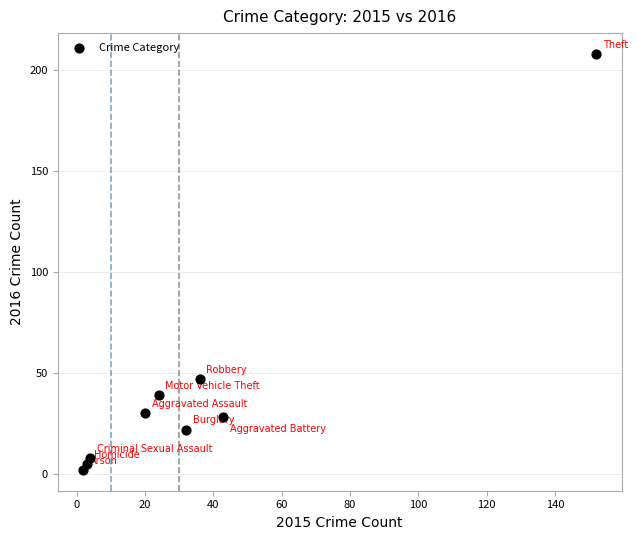

What is the range of Y values (max minus min)?

206